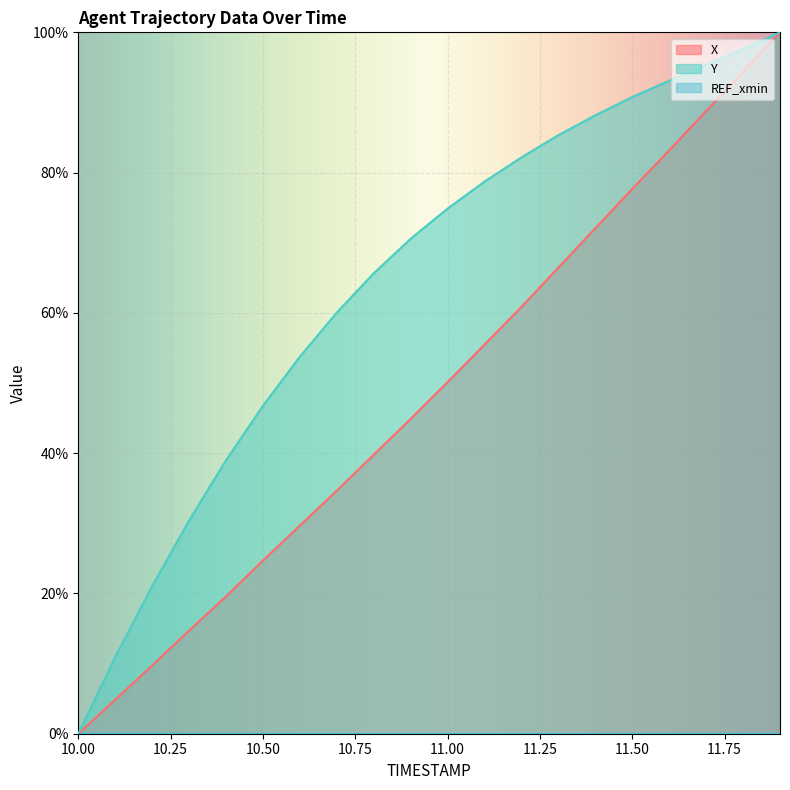

True or false: Y has more than 2 interior local peaks.

False